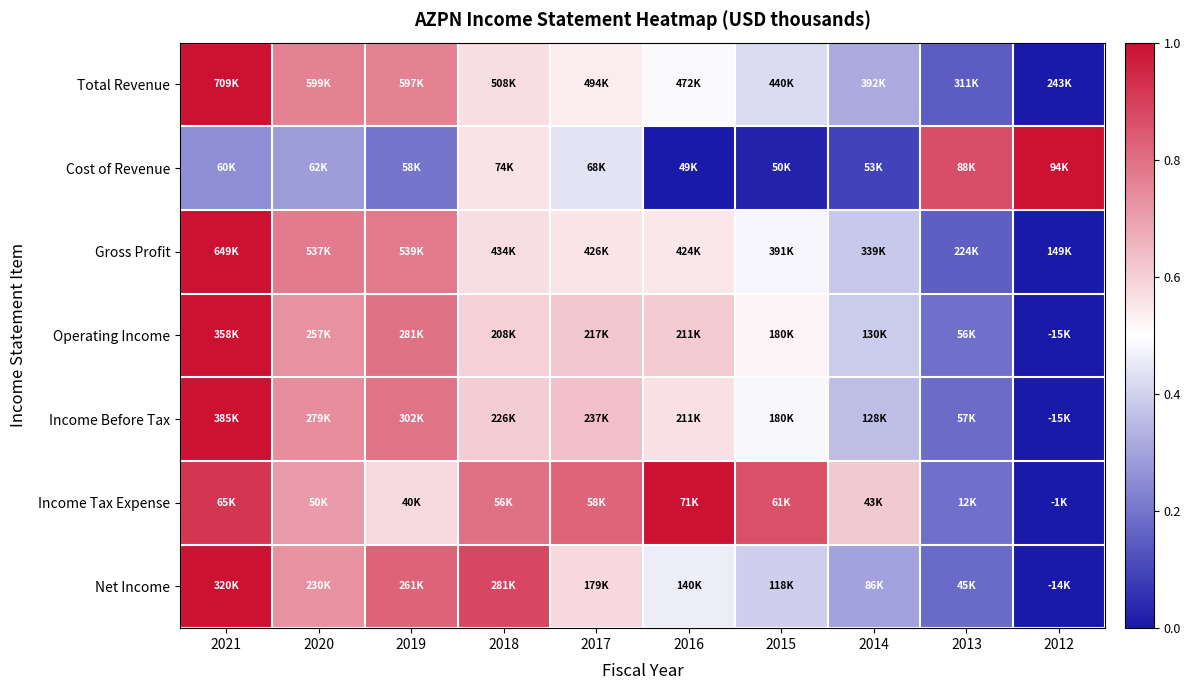

Reading left to right, what are all the values shown in this chart?

Total Revenue: 2021=1.0	2020=0.8	2019=0.8	2018=0.6	2017=0.5	2016=0.5	2015=0.4	2014=0.3	2013=0.1	2012=0.0
Cost of Revenue: 2021=0.3	2020=0.3	2019=0.2	2018=0.6	2017=0.4	2016=0.0	2015=0.0	2014=0.1	2013=0.9	2012=1.0
Gross Profit: 2021=1.0	2020=0.8	2019=0.8	2018=0.6	2017=0.6	2016=0.5	2015=0.5	2014=0.4	2013=0.1	2012=0.0
Operating Income: 2021=1.0	2020=0.7	2019=0.8	2018=0.6	2017=0.6	2016=0.6	2015=0.5	2014=0.4	2013=0.2	2012=0.0
Income Before Tax: 2021=1.0	2020=0.7	2019=0.8	2018=0.6	2017=0.6	2016=0.6	2015=0.5	2014=0.4	2013=0.2	2012=0.0
Income Tax Expense: 2021=0.9	2020=0.7	2019=0.6	2018=0.8	2017=0.8	2016=1.0	2015=0.9	2014=0.6	2013=0.2	2012=0.0
Net Income: 2021=1.0	2020=0.7	2019=0.8	2018=0.9	2017=0.6	2016=0.5	2015=0.4	2014=0.3	2013=0.2	2012=0.0